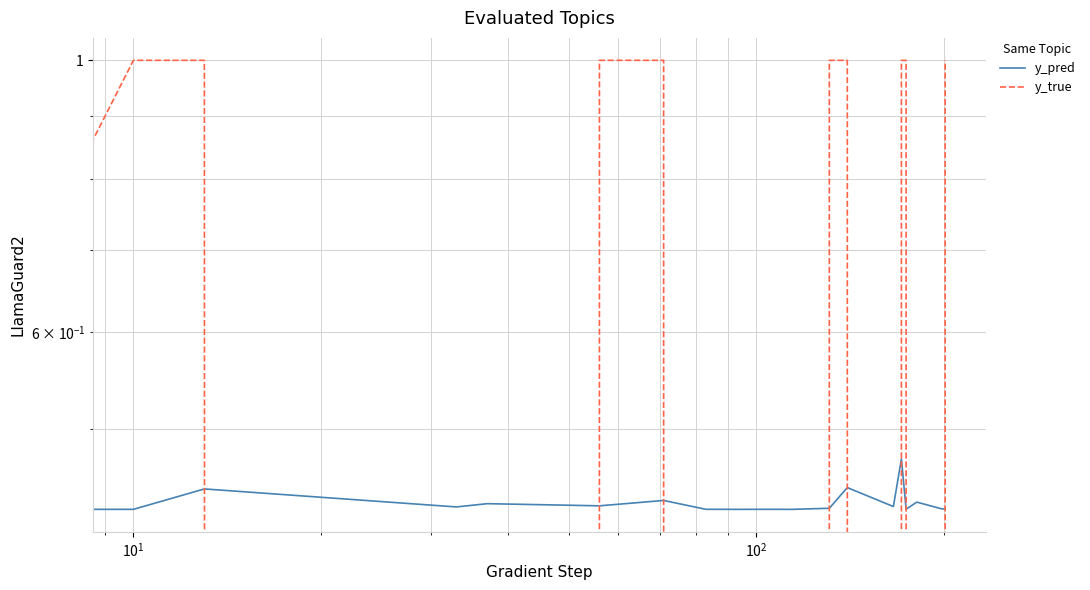

True or false: y_true has more than 2 interior local peaks.

False